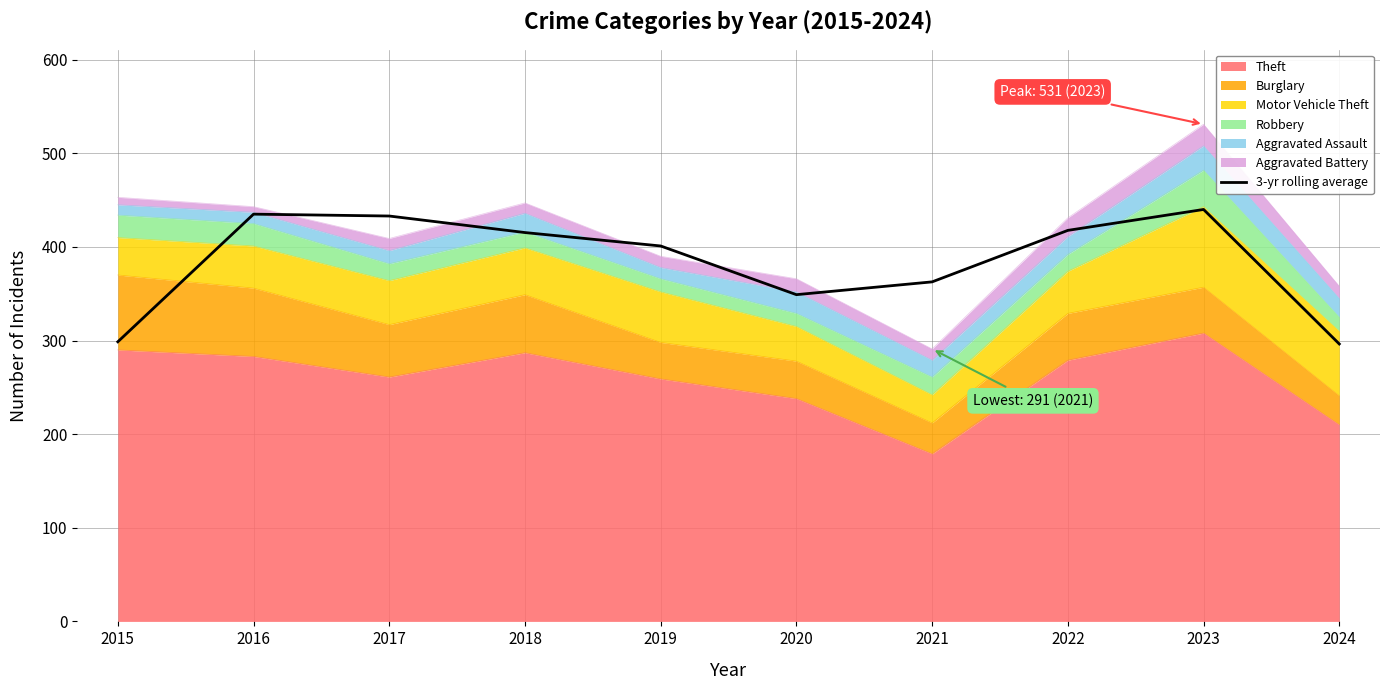

Read the value at 2020.

349.0